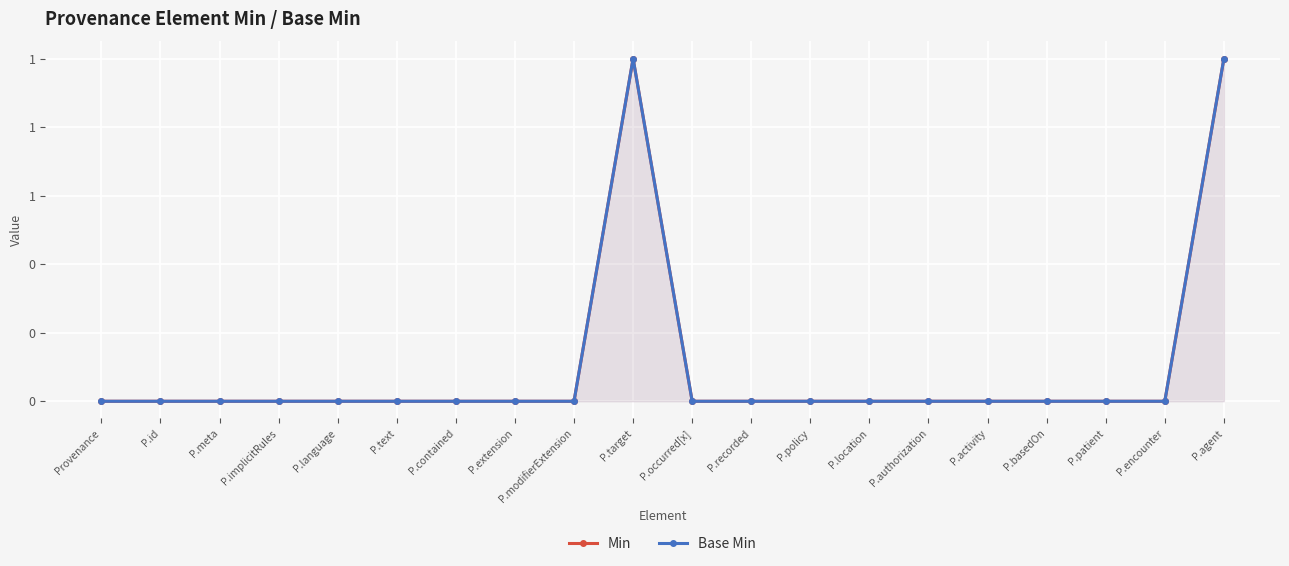

What is the maximum value shown in the chart?

1